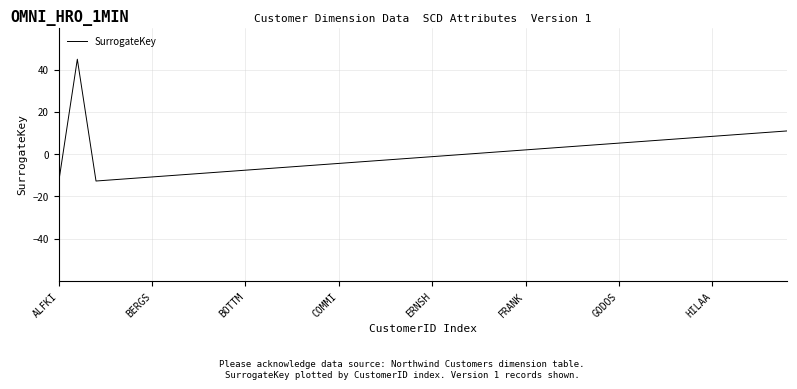

What is the minimum value shown in the chart?

-13.3